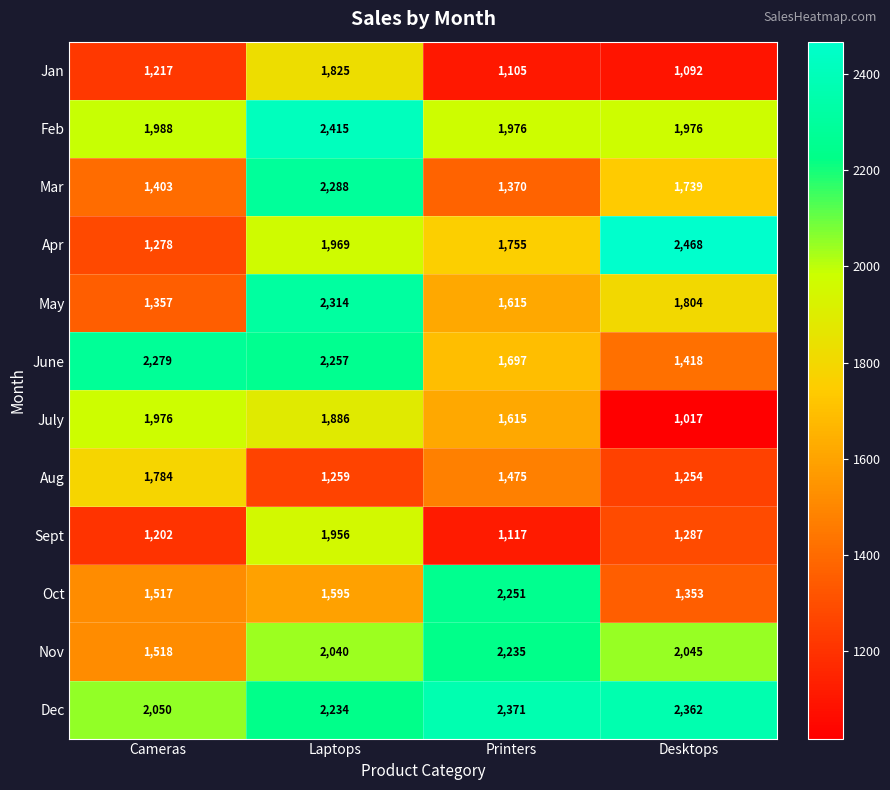

Rank the series by their maximum value, from lowest to highest.

Aug, Jan, Sept, July, Nov, Oct, June, Mar, May, Dec, Feb, Apr